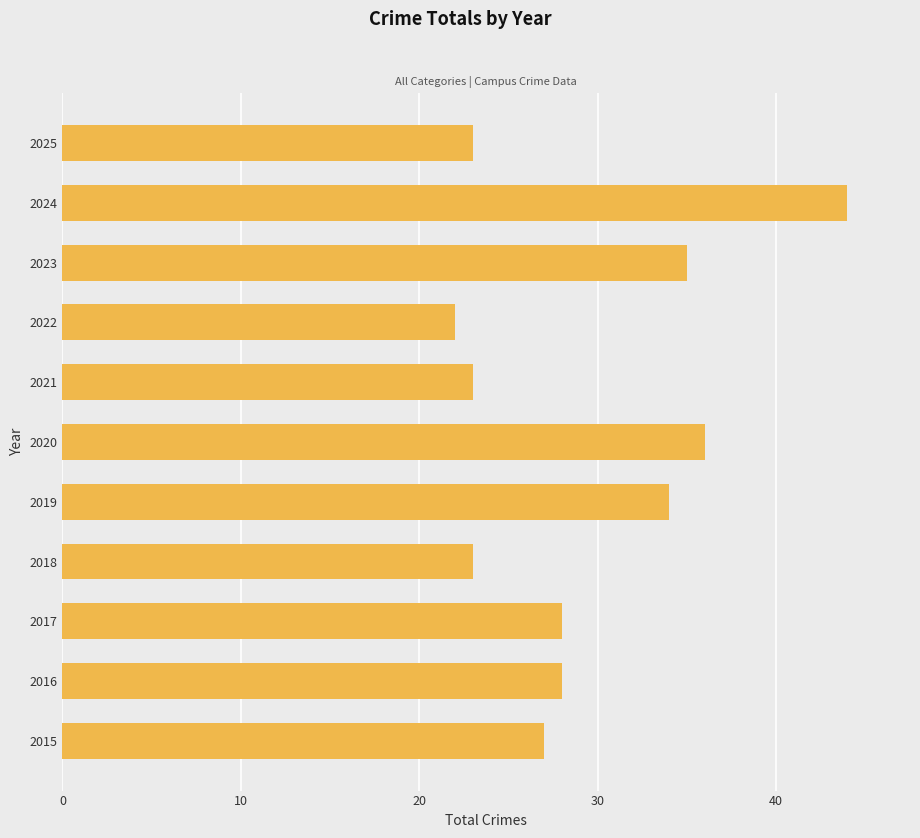

What is the change in value from 2019 to 2020?

+2